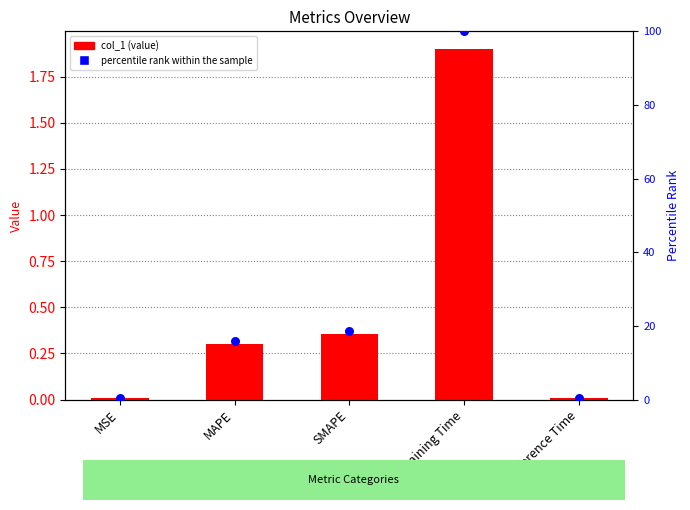

At how many categories does at least one series exceed 48?

1